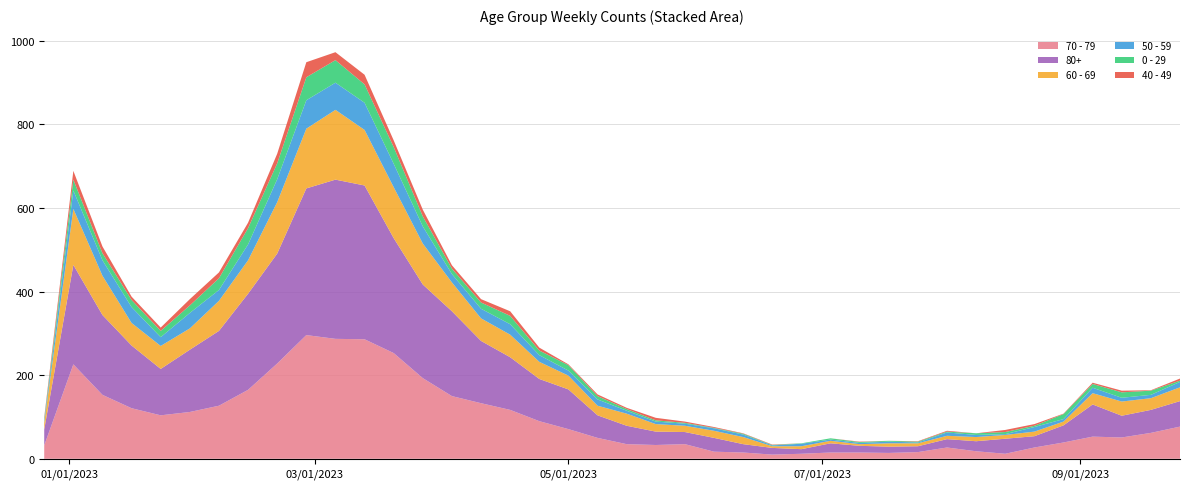

Reading left to right, list all the values displayed in this chart.

70 - 79: 2022-12-26=32	2023-01-02=226	2023-01-09=153	2023-01-16=121	2023-01-23=104	2023-01-30=112	2023-02-06=127	2023-02-13=165	2023-02-20=228	2023-02-27=296	2023-03-06=287	2023-03-13=286	2023-03-20=253	2023-03-27=193	2023-04-03=150	2023-04-10=133	2023-04-17=117	2023-04-24=90	2023-05-01=71	2023-05-08=50	2023-05-15=35	2023-05-22=33	2023-05-29=35	2023-06-05=17	2023-06-12=15	2023-06-19=10	2023-06-26=12	2023-07-03=15	2023-07-10=15	2023-07-17=14	2023-07-24=16	2023-07-31=27	2023-08-07=18	2023-08-14=12	2023-08-21=27	2023-08-28=39	2023-09-04=53	2023-09-11=51	2023-09-18=62	2023-09-25=77
80+: 2022-12-26=38	2023-01-02=238	2023-01-09=191	2023-01-16=150	2023-01-23=111	2023-01-30=149	2023-02-06=179	2023-02-13=230	2023-02-20=263	2023-02-27=351	2023-03-06=381	2023-03-13=368	2023-03-20=275	2023-03-27=224	2023-04-03=203	2023-04-10=149	2023-04-17=126	2023-04-24=101	2023-05-01=95	2023-05-08=54	2023-05-15=44	2023-05-22=32	2023-05-29=29	2023-06-05=33	2023-06-12=20	2023-06-19=16	2023-06-26=11	2023-07-03=22	2023-07-10=16	2023-07-17=15	2023-07-24=14	2023-07-31=20	2023-08-07=24	2023-08-14=36	2023-08-21=27	2023-08-28=41	2023-09-04=77	2023-09-11=52	2023-09-18=55	2023-09-25=61
60 - 69: 2022-12-26=16	2023-01-02=134	2023-01-09=94	2023-01-16=54	2023-01-23=55	2023-01-30=51	2023-02-06=72	2023-02-13=80	2023-02-20=123	2023-02-27=143	2023-03-06=167	2023-03-13=133	2023-03-20=122	2023-03-27=98	2023-04-03=69	2023-04-10=54	2023-04-17=54	2023-04-24=41	2023-05-01=33	2023-05-08=23	2023-05-15=29	2023-05-22=18	2023-05-29=15	2023-06-05=17	2023-06-12=17	2023-06-19=4	2023-06-26=7	2023-07-03=6	2023-07-10=4	2023-07-17=8	2023-07-24=7	2023-07-31=8	2023-08-07=10	2023-08-14=9	2023-08-21=11	2023-08-28=9	2023-09-04=27	2023-09-11=34	2023-09-18=28	2023-09-25=33
50 - 59: 2022-12-26=5	2023-01-02=44	2023-01-09=37	2023-01-16=38	2023-01-23=21	2023-01-30=37	2023-02-06=26	2023-02-13=38	2023-02-20=55	2023-02-27=68	2023-03-06=65	2023-03-13=65	2023-03-20=56	2023-03-27=41	2023-04-03=20	2023-04-10=23	2023-04-17=25	2023-04-24=16	2023-05-01=12	2023-05-08=15	2023-05-15=7	2023-05-22=6	2023-05-29=5	2023-06-05=6	2023-06-12=6	2023-06-19=2	2023-06-26=6	2023-07-03=3	2023-07-10=3	2023-07-17=4	2023-07-24=2	2023-07-31=8	2023-08-07=5	2023-08-14=2	2023-08-21=11	2023-08-28=6	2023-09-04=13	2023-09-11=9	2023-09-18=8	2023-09-25=13
0 - 29: 2022-12-26=4	2023-01-02=26	2023-01-09=17	2023-01-16=17	2023-01-23=15	2023-01-30=18	2023-02-06=28	2023-02-13=39	2023-02-20=38	2023-02-27=55	2023-03-06=54	2023-03-13=44	2023-03-20=40	2023-03-27=24	2023-04-03=13	2023-04-10=15	2023-04-17=20	2023-04-24=11	2023-05-01=13	2023-05-08=8	2023-05-15=4	2023-05-22=3	2023-05-29=2	2023-06-05=1	2023-06-12=2	2023-06-19=1	2023-06-26=1	2023-07-03=3	2023-07-10=2	2023-07-17=2	2023-07-24=2	2023-07-31=2	2023-08-07=4	2023-08-14=5	2023-08-21=3	2023-08-28=12	2023-09-04=9	2023-09-11=13	2023-09-18=10	2023-09-25=3
40 - 49: 2022-12-26=4	2023-01-02=21	2023-01-09=16	2023-01-16=8	2023-01-23=8	2023-01-30=15	2023-02-06=14	2023-02-13=13	2023-02-20=23	2023-02-27=36	2023-03-06=19	2023-03-13=23	2023-03-20=16	2023-03-27=16	2023-04-03=8	2023-04-10=8	2023-04-17=11	2023-04-24=7	2023-05-01=2	2023-05-08=4	2023-05-15=3	2023-05-22=6	2023-05-29=3	2023-06-05=2	2023-06-12=1	2023-06-19=1	2023-06-26=0	2023-07-03=0	2023-07-10=1	2023-07-17=0	2023-07-24=1	2023-07-31=2	2023-08-07=0	2023-08-14=5	2023-08-21=4	2023-08-28=1	2023-09-04=3	2023-09-11=4	2023-09-18=1	2023-09-25=5